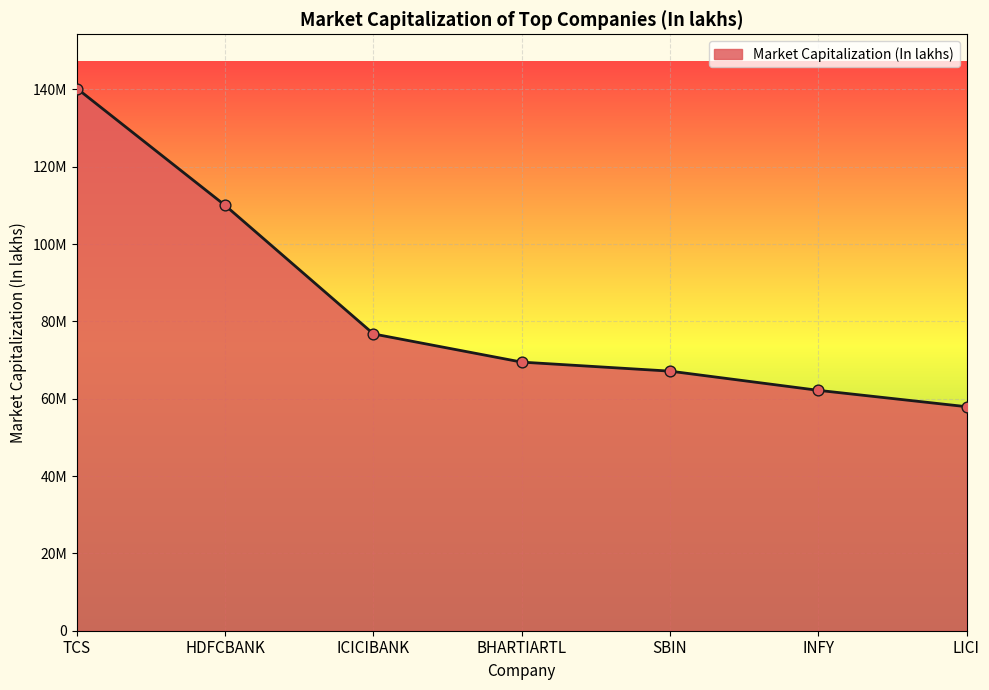

Between LICI and TCS, which is larger?

TCS